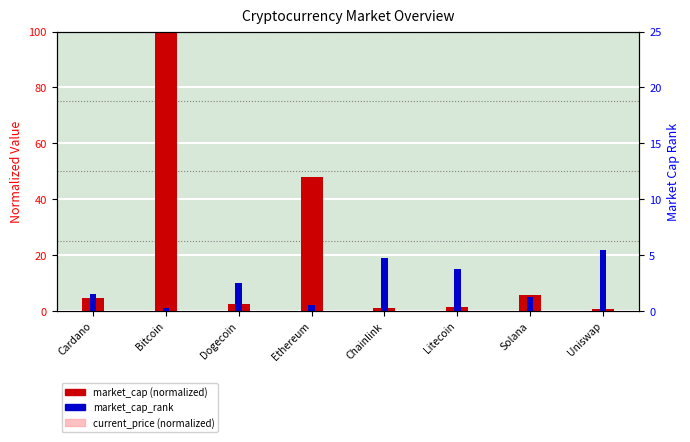

The market_cap (normalized) series shows 100.0 at Bitcoin. True or false?

True